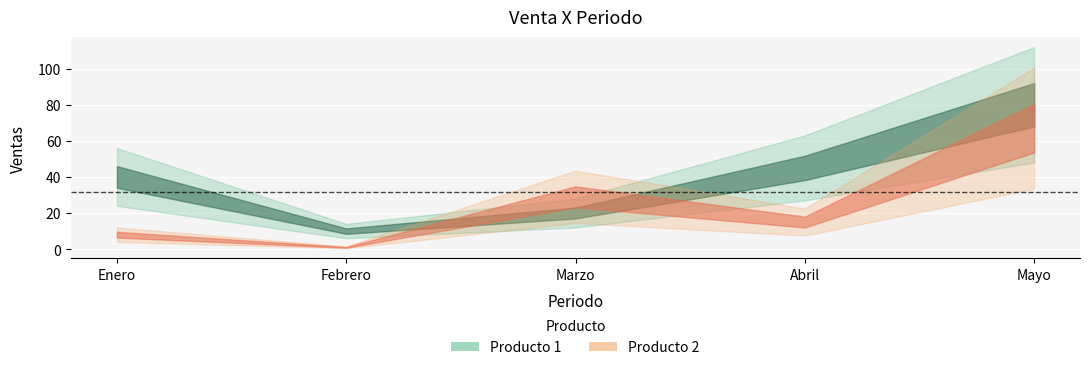

Which series has the largest range (max minus min)?

Producto 1